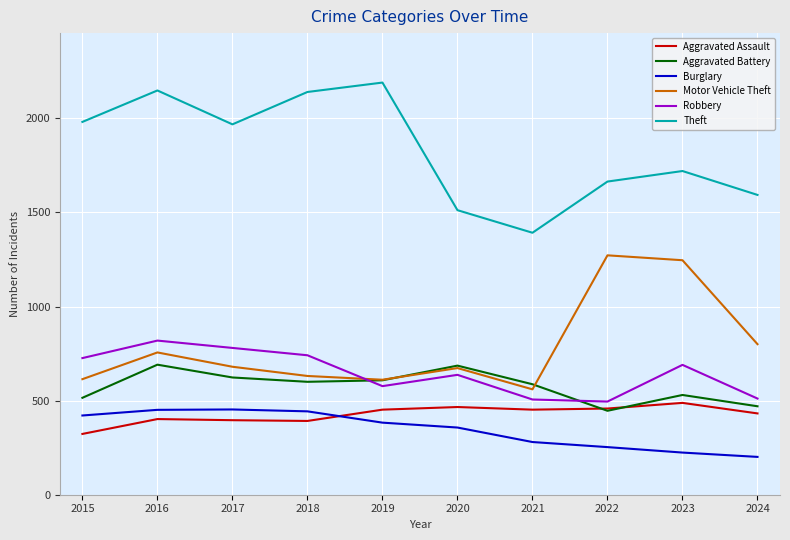

Is the value of Robbery at 2024 greater than the value of Aggravated Assault at 2018?

Yes